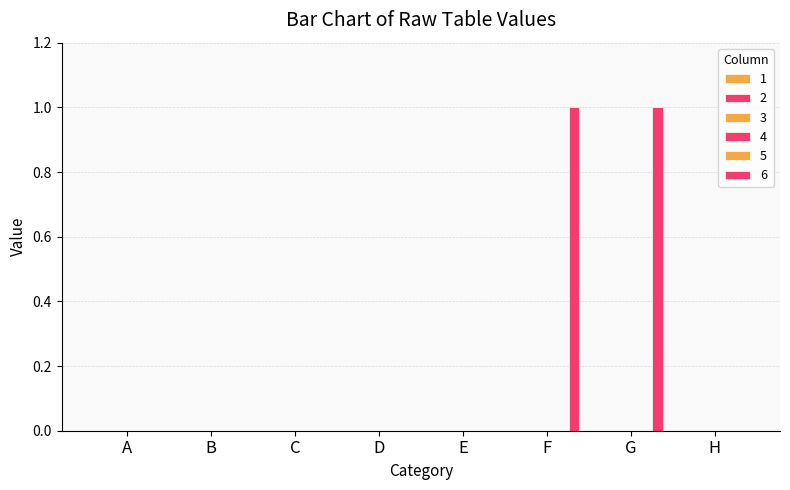

Reading left to right, what are all the values shown in this chart?

1: 0	0	0	0	0	0	0	0
2: 0	0	0	0	0	0	0	0
3: 0	0	0	0	0	0	0	0
4: 0	0	0	0	0	0	0	0
5: 0	0	0	0	0	0	0	0
6: 0	0	0	0	0	1	1	0